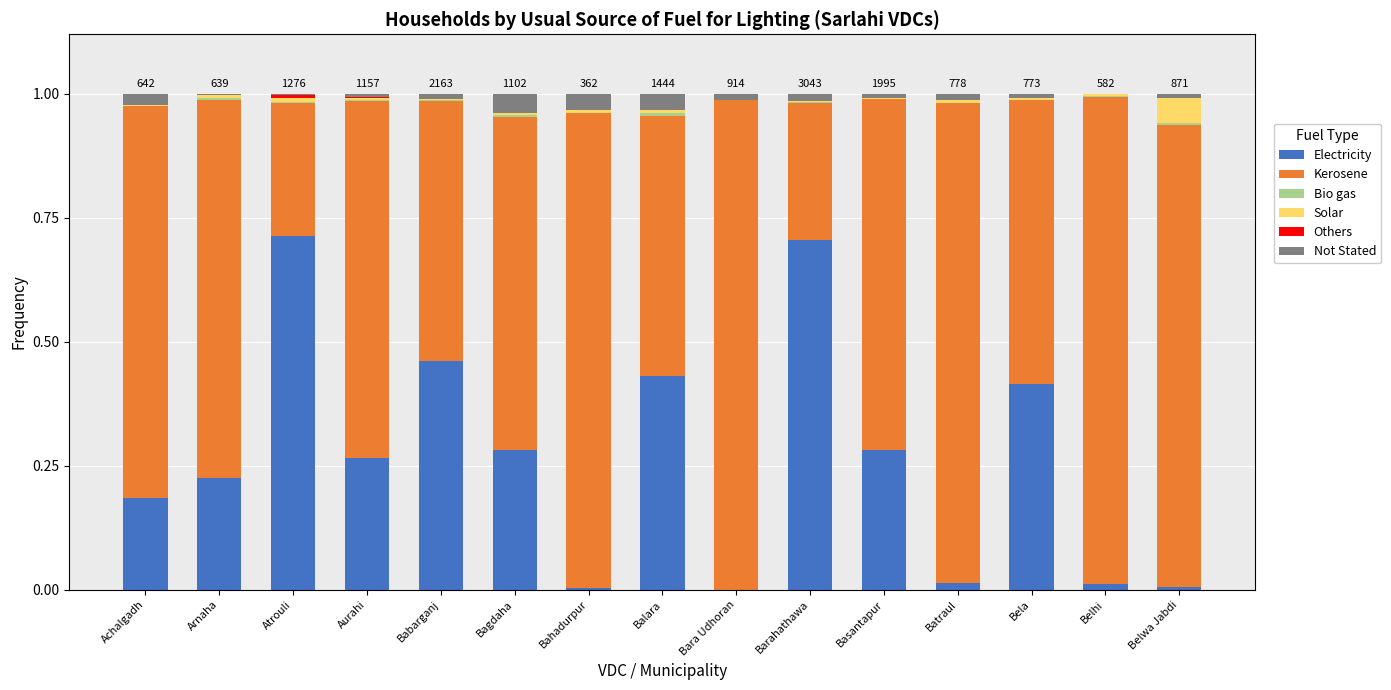

Count the number of categories in the chart.

15